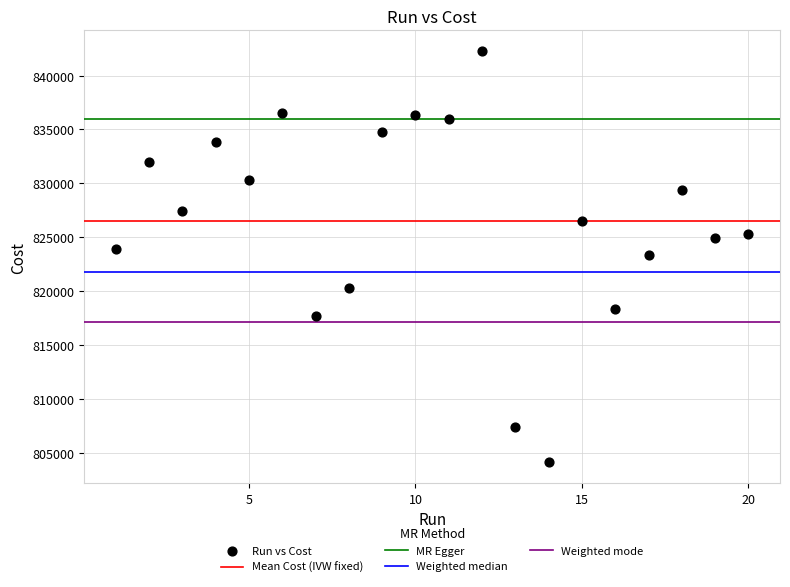

What is the range of Y values (max minus min)?

38196.0